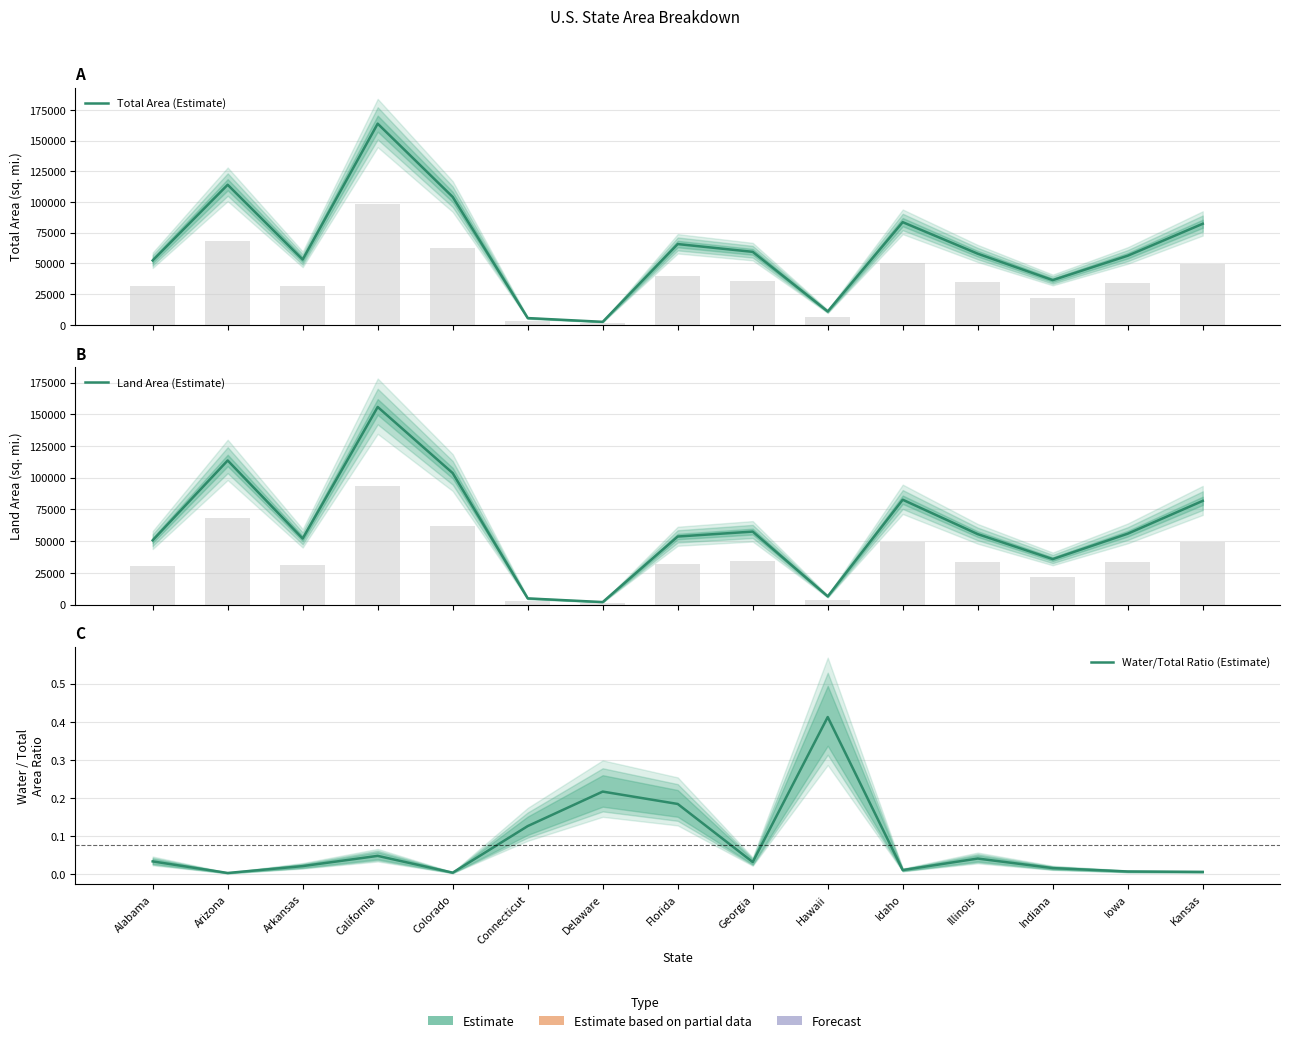

What is the spread (max minus min) of values at Indiana?

36420.0